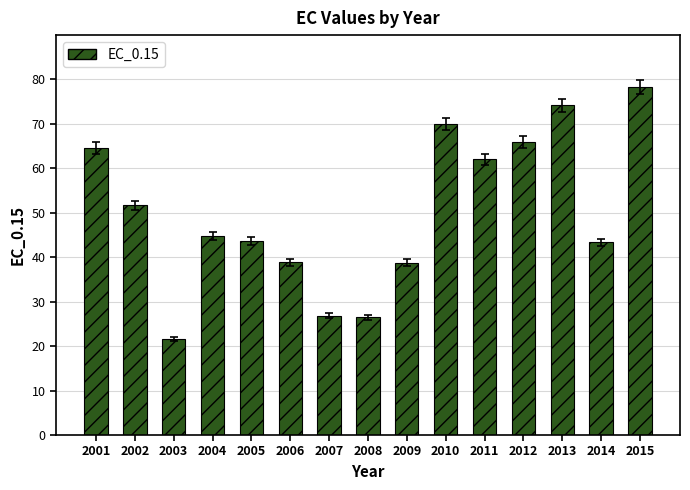

At which label does the data first exceed 44?

2001